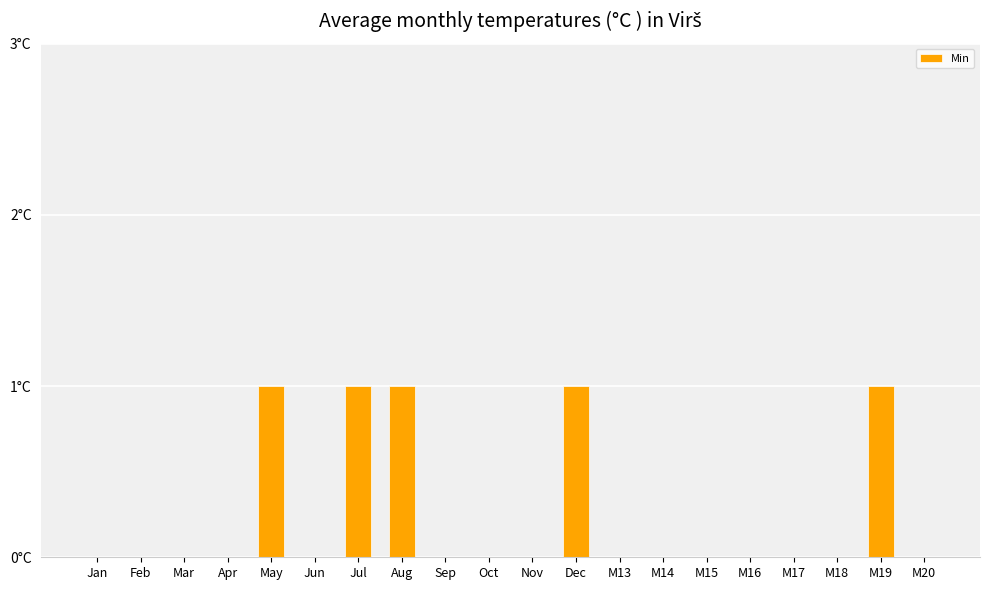

What is the greatest value displayed?

1